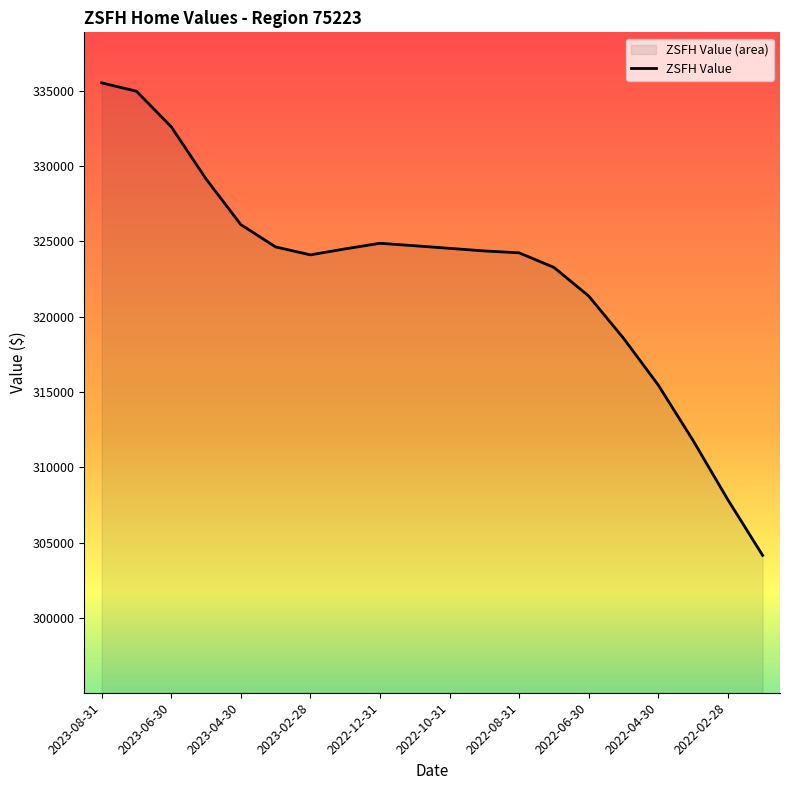

Is it true that the value at 2023-06-30 is 161229.9?

False